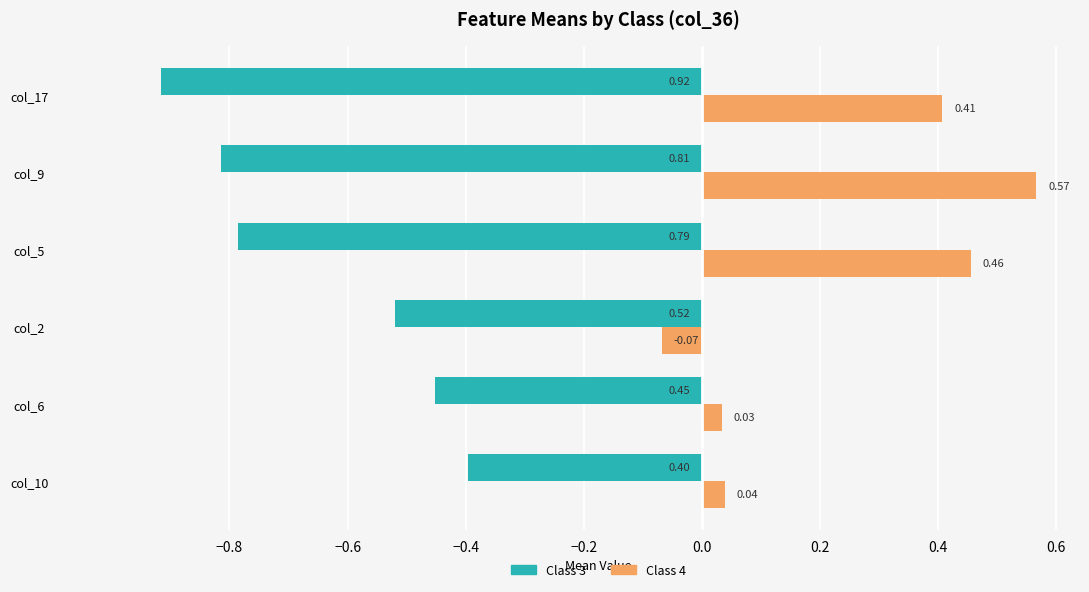

Rank the series by their average value, from highest to lowest.

Class 4, Class 3